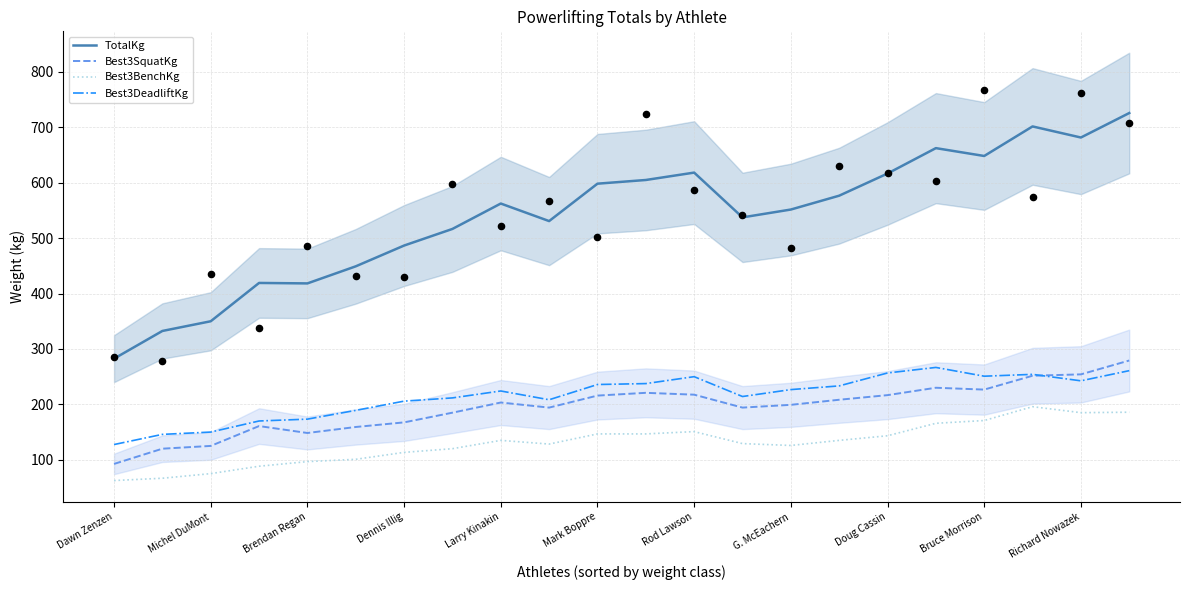

At which category is the sum across all series the highest?

21